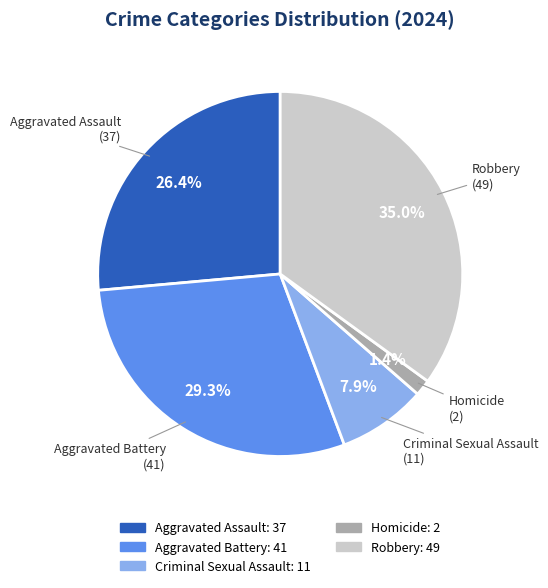

Is it true that Aggravated Battery is 22% of the pie?

False